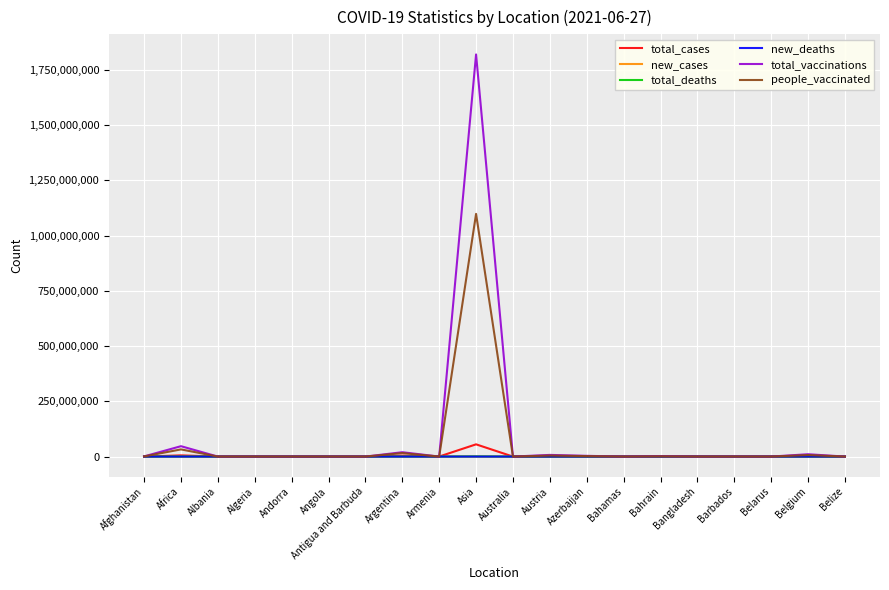

At which category is the sum across all series the highest?

Asia